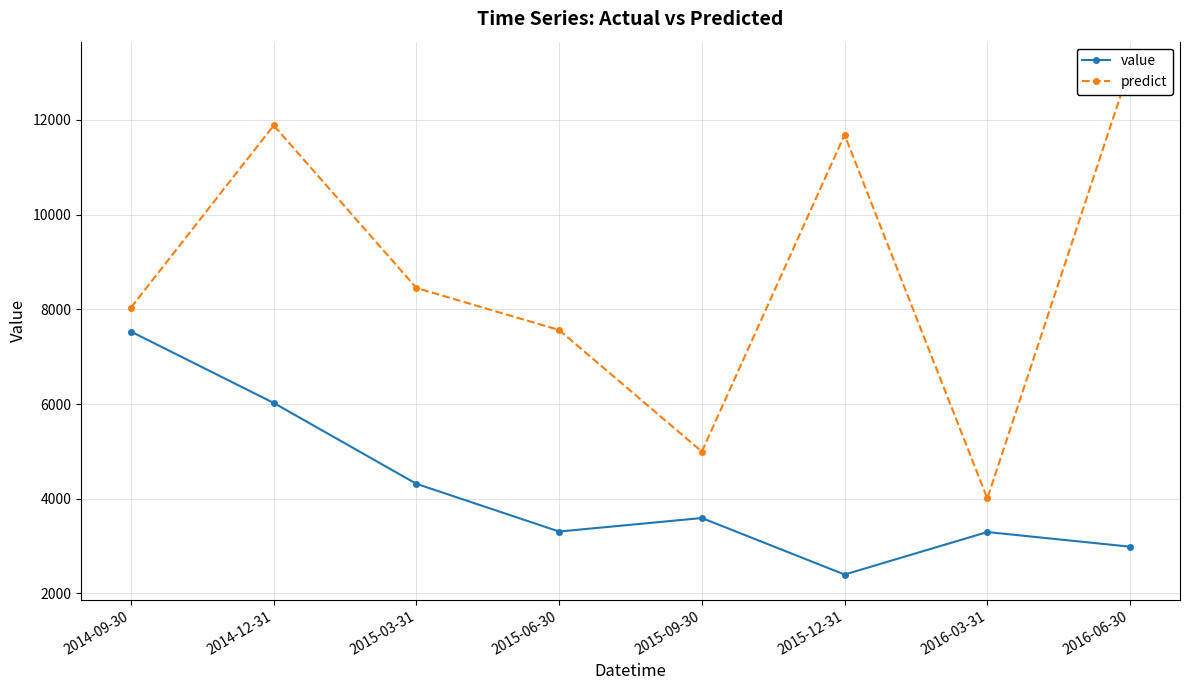

Is it true that value equals 6023.0 at 2014-12-31?

True